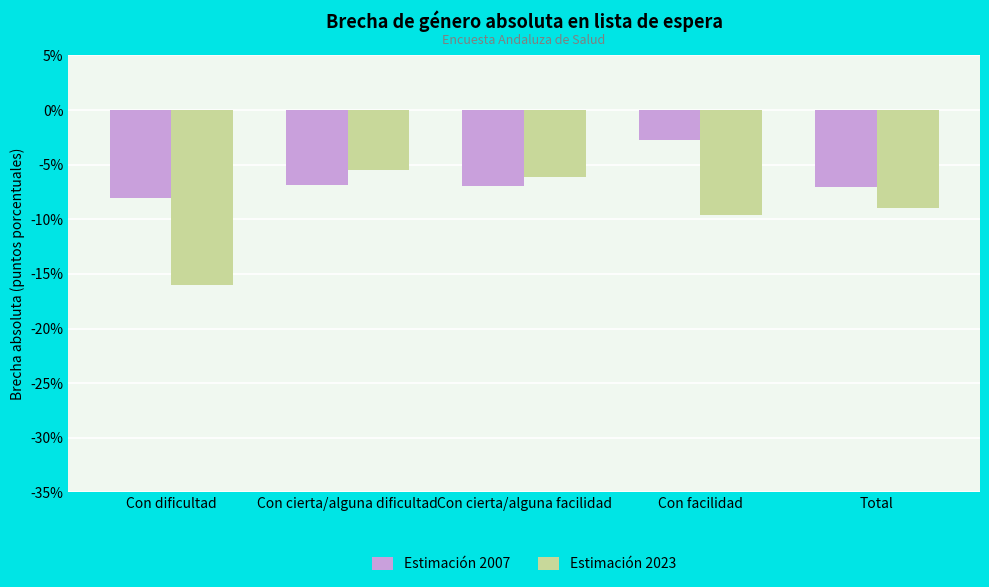

Is the value of Estimación 2023 at Con facilidad greater than the value of Estimación 2007 at Con cierta/alguna dificultad?

No